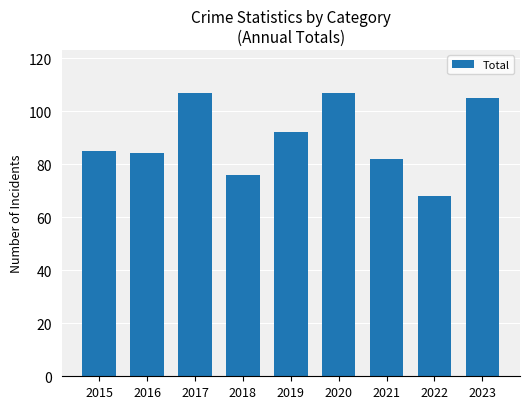

The value at 2022 is 91. True or false?

False